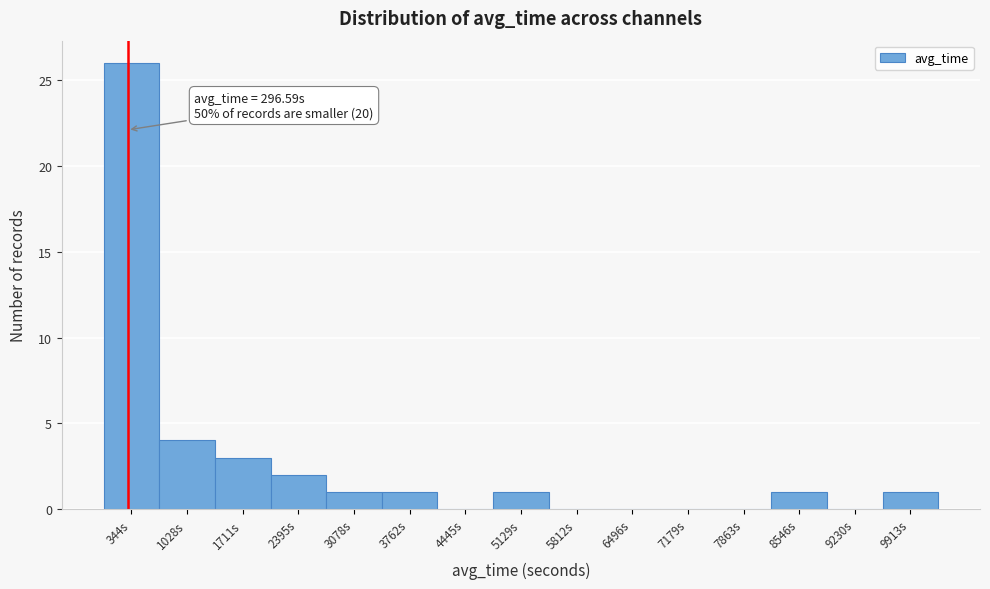

Which range on the x-axis has the tallest bar?

0 to 700